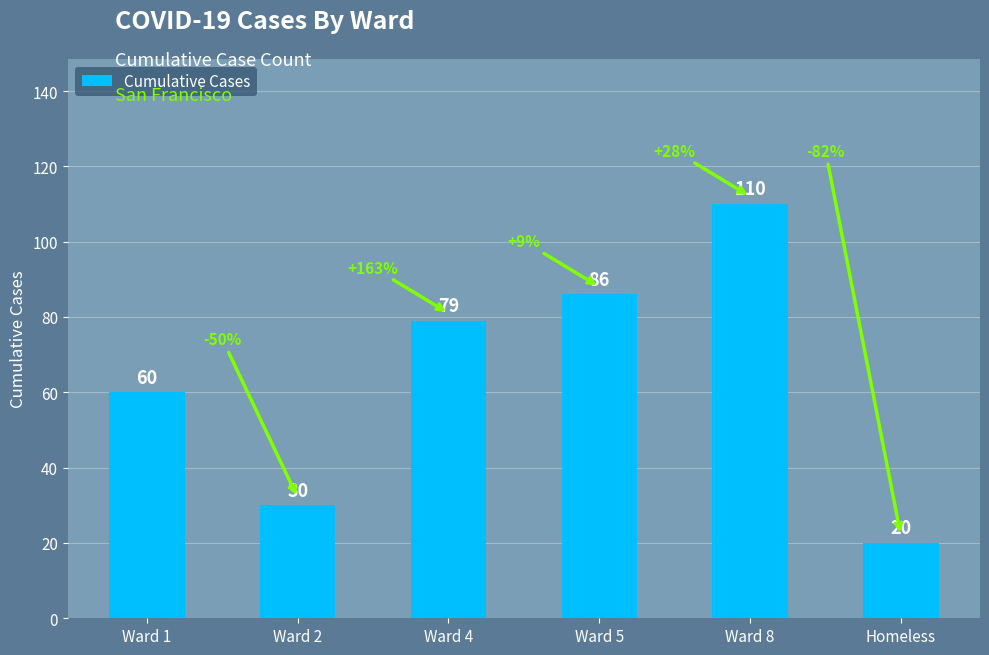

What is the average value?

64